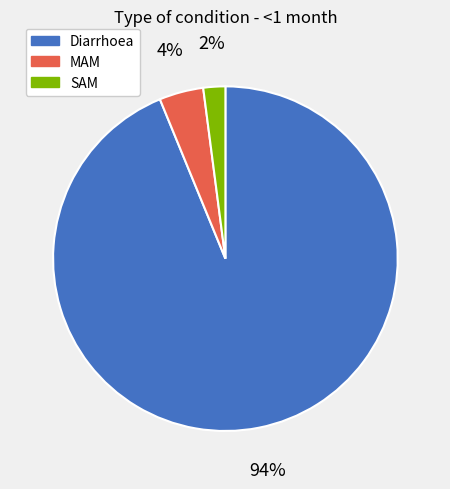

To the nearest percent, what percentage of the pie is MAM?

4%